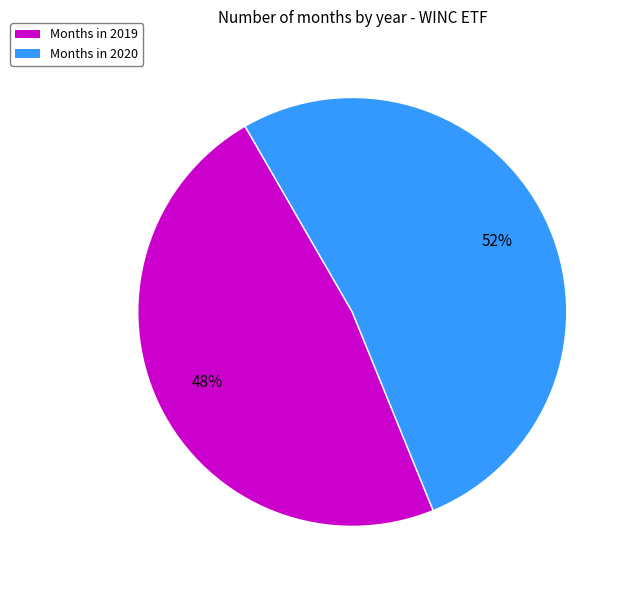

To the nearest percent, what percentage of the pie is Months in 2020?

52%